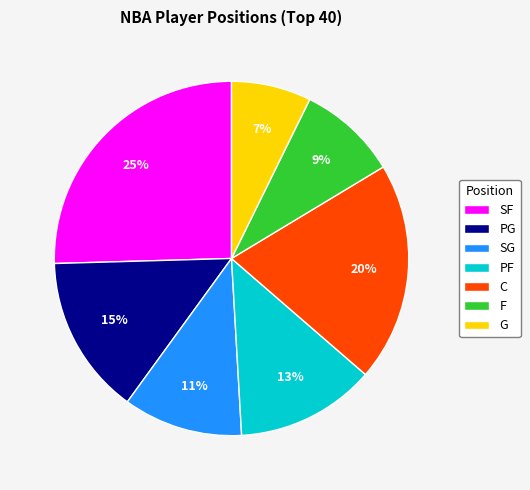

How many slices are in this pie chart?

7